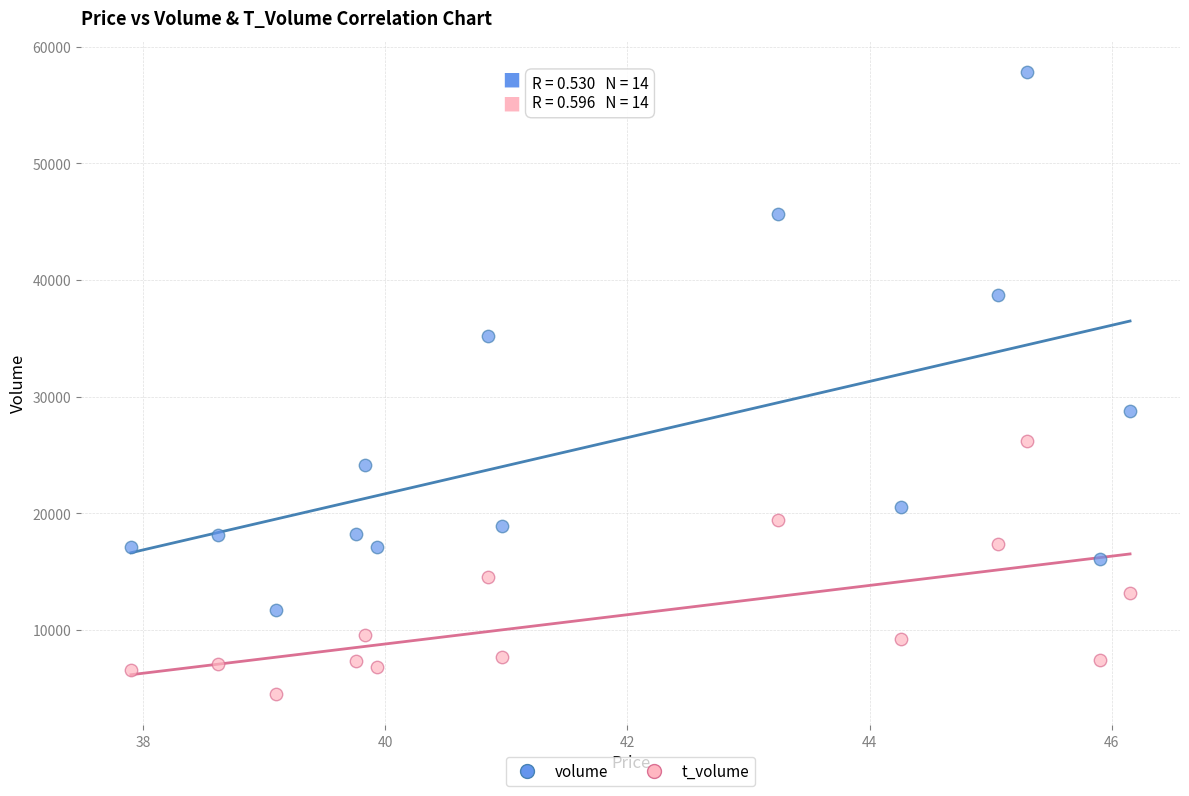

Across all data points, what is the range of Y values (max minus min)?

53322